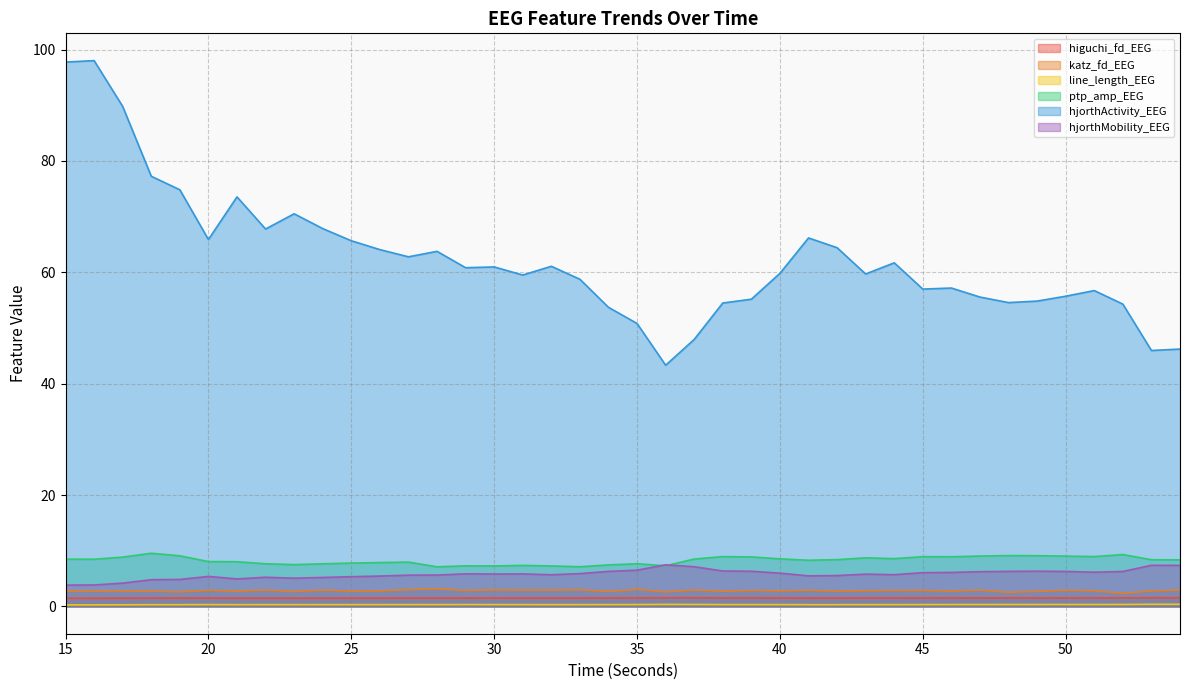

Reading left to right, what are all the values shown in this chart?

higuchi_fd_EEG: 15=1.5	16=1.5	17=1.5	18=1.5	19=1.5	20=1.5	21=1.5	22=1.5	23=1.5	24=1.5	25=1.5	26=1.5	27=1.5	28=1.5	29=1.5	30=1.5	31=1.5	32=1.5	33=1.5	34=1.5	35=1.5	36=1.6	37=1.6	38=1.5	39=1.5	40=1.5	41=1.5	42=1.5	43=1.5	44=1.5	45=1.5	46=1.5	47=1.5	48=1.5	49=1.5	50=1.5	51=1.5	52=1.5	53=1.6	54=1.6
katz_fd_EEG: 15=2.7	16=2.8	17=2.8	18=2.7	19=2.6	20=2.9	21=2.7	22=2.9	23=2.7	24=2.9	25=2.8	26=2.8	27=3.0	28=3.2	29=2.9	30=3.0	31=2.9	32=2.9	33=3.0	34=2.7	35=3.1	36=2.6	37=3.0	38=2.7	39=2.9	40=2.8	41=2.9	42=2.8	43=2.8	44=2.9	45=2.9	46=2.8	47=2.9	48=2.5	49=2.7	50=2.9	51=2.8	52=2.4	53=2.8	54=2.9
line_length_EEG: 15=0.3	16=0.3	17=0.3	18=0.3	19=0.3	20=0.3	21=0.3	22=0.3	23=0.3	24=0.3	25=0.3	26=0.3	27=0.3	28=0.3	29=0.3	30=0.3	31=0.3	32=0.3	33=0.3	34=0.3	35=0.3	36=0.4	37=0.4	38=0.3	39=0.3	40=0.3	41=0.3	42=0.3	43=0.3	44=0.3	45=0.3	46=0.3	47=0.3	48=0.3	49=0.3	50=0.4	51=0.3	52=0.4	53=0.4	54=0.4
ptp_amp_EEG: 15=8.5	16=8.5	17=8.9	18=9.5	19=9.1	20=8.1	21=8.0	22=7.7	23=7.5	24=7.7	25=7.8	26=7.9	27=8.0	28=7.1	29=7.3	30=7.3	31=7.4	32=7.3	33=7.1	34=7.5	35=7.7	36=7.3	37=8.5	38=9.0	39=8.9	40=8.5	41=8.3	42=8.4	43=8.7	44=8.6	45=8.9	46=8.9	47=9.1	48=9.1	49=9.1	50=9.0	51=9.0	52=9.3	53=8.4	54=8.4
hjorthActivity_EEG: 15=97.7	16=98.0	17=89.8	18=77.2	19=74.8	20=65.9	21=73.5	22=67.8	23=70.5	24=67.8	25=65.7	26=64.1	27=62.8	28=63.8	29=60.8	30=61.0	31=59.5	32=61.1	33=58.7	34=53.7	35=50.8	36=43.3	37=47.9	38=54.5	39=55.2	40=59.8	41=66.2	42=64.4	43=59.7	44=61.7	45=57.0	46=57.2	47=55.6	48=54.6	49=54.8	50=55.7	51=56.7	52=54.3	53=46.0	54=46.2
hjorthMobility_EEG: 15=3.8	16=3.9	17=4.2	18=4.8	19=4.8	20=5.4	21=4.9	22=5.2	23=5.1	24=5.2	25=5.3	26=5.5	27=5.6	28=5.6	29=5.9	30=5.8	31=5.8	32=5.7	33=5.9	34=6.3	35=6.5	36=7.5	37=7.1	38=6.4	39=6.3	40=6.0	41=5.5	42=5.5	43=5.8	44=5.7	45=6.1	46=6.1	47=6.2	48=6.3	49=6.3	50=6.3	51=6.1	52=6.3	53=7.4	54=7.4